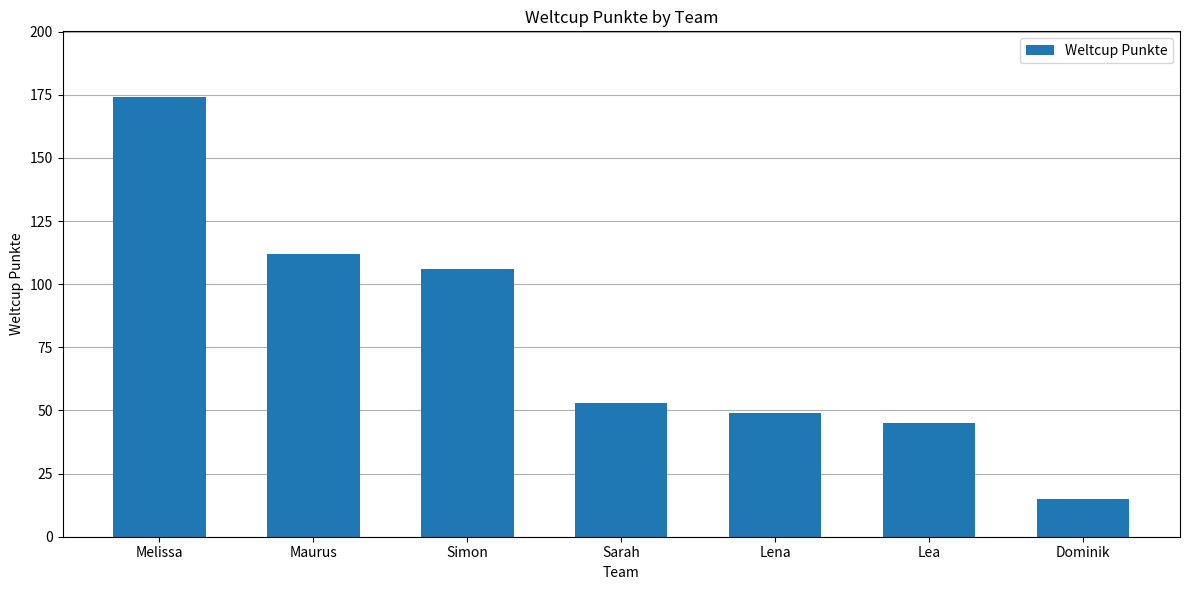

Are the bars horizontal?

No